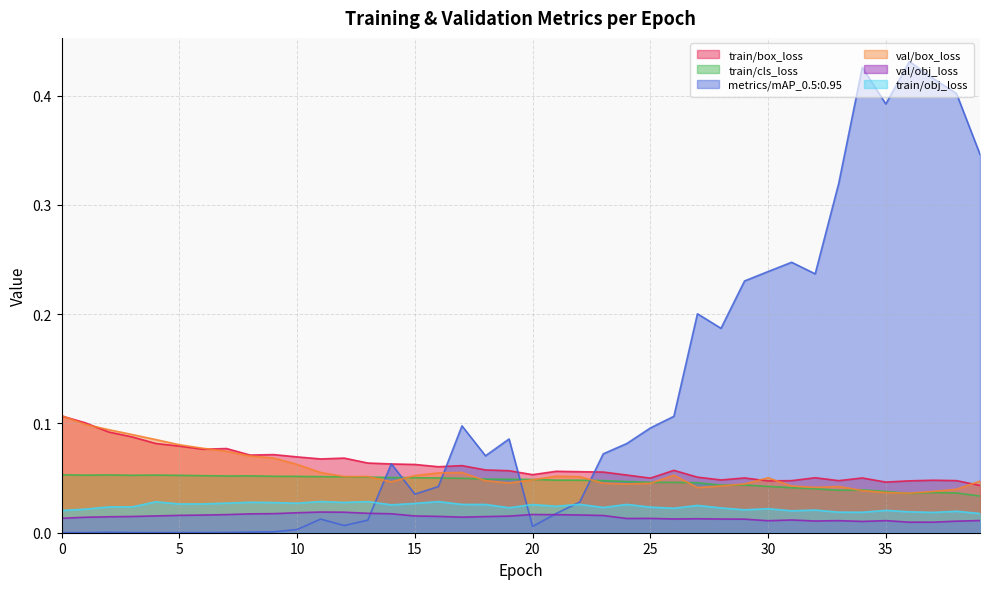

The value of train/box_loss at 5 is 0.1. True or false?

True